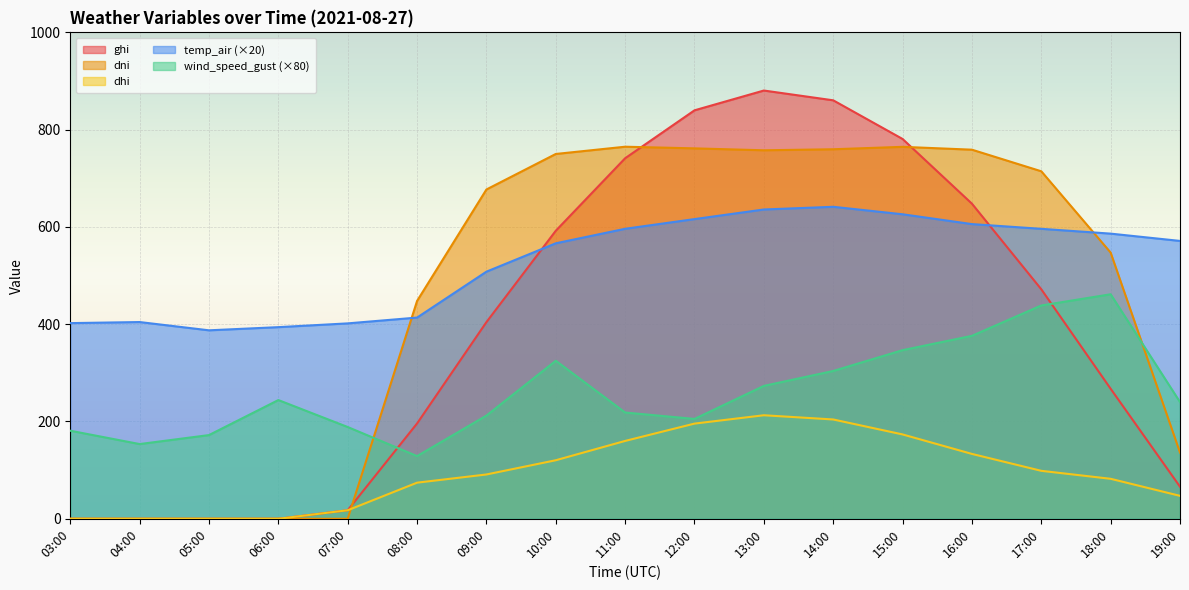

Does the chart display data point markers on the line(s)?

No